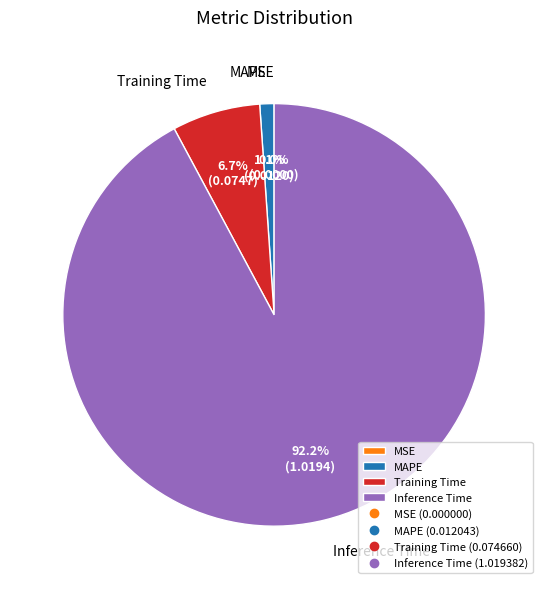

Which has a higher value, MSE or MAPE?

MAPE